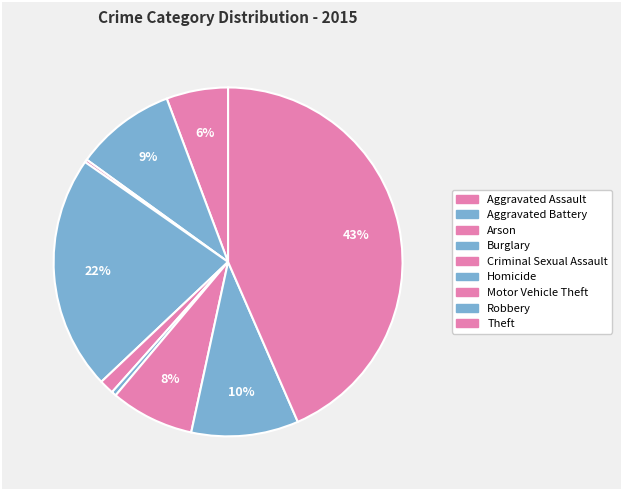

Does Robbery represent more than half of the total?

No